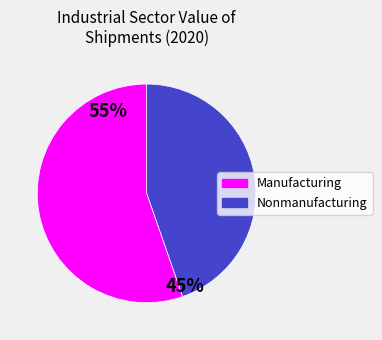

To the nearest percent, what is the average slice percentage?

50%